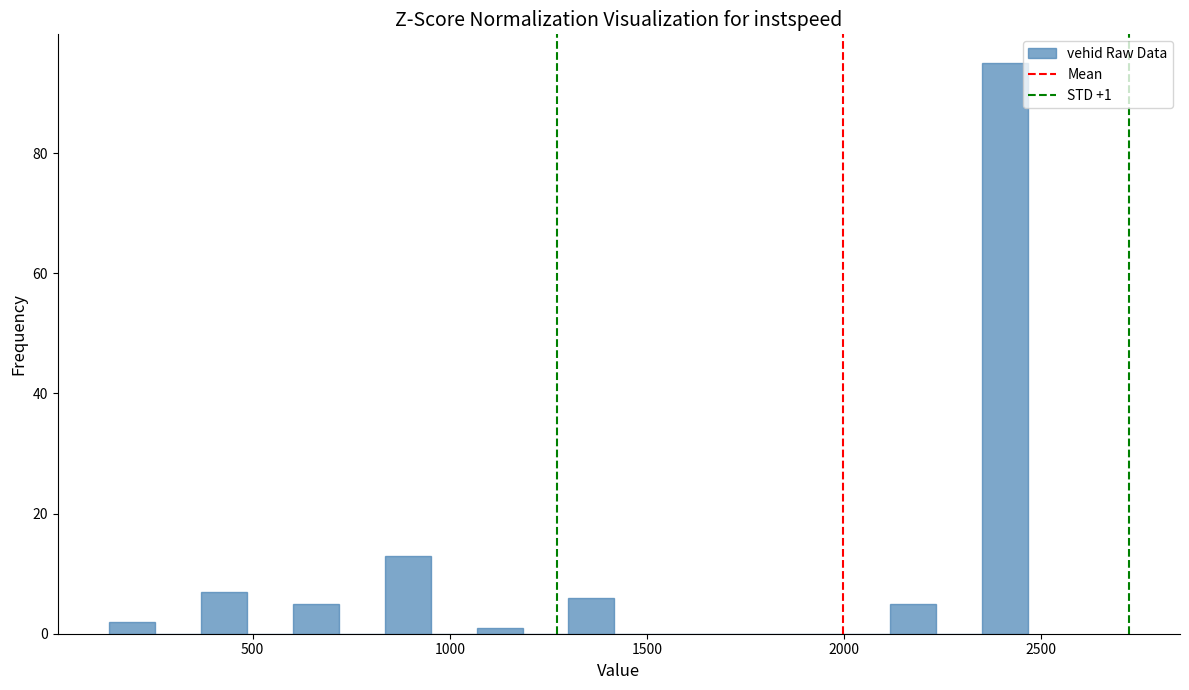

Read against the x-axis, roughly where is the centre of the tallest bar?

2400